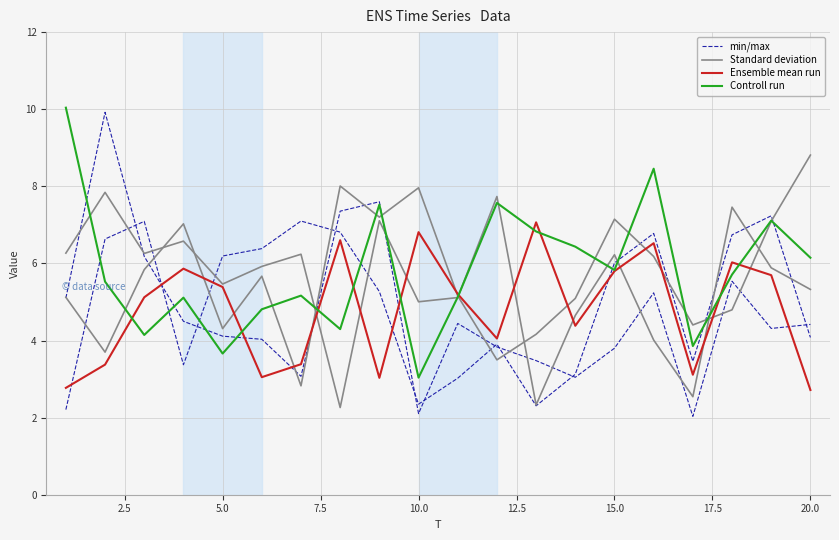

How many lines are shown in the chart?

6